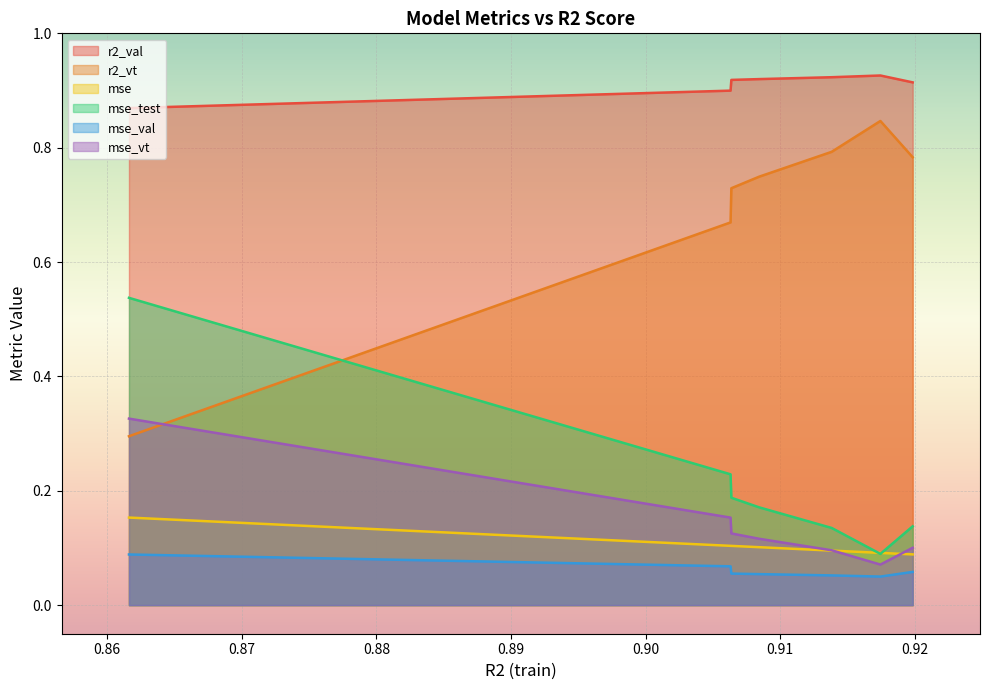

How many lines are shown in the chart?

6